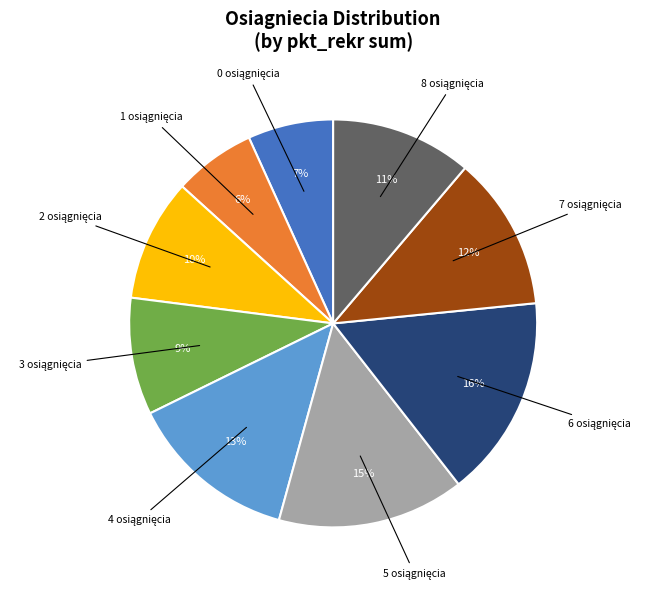

To the nearest percent, what is the average slice percentage?

11%